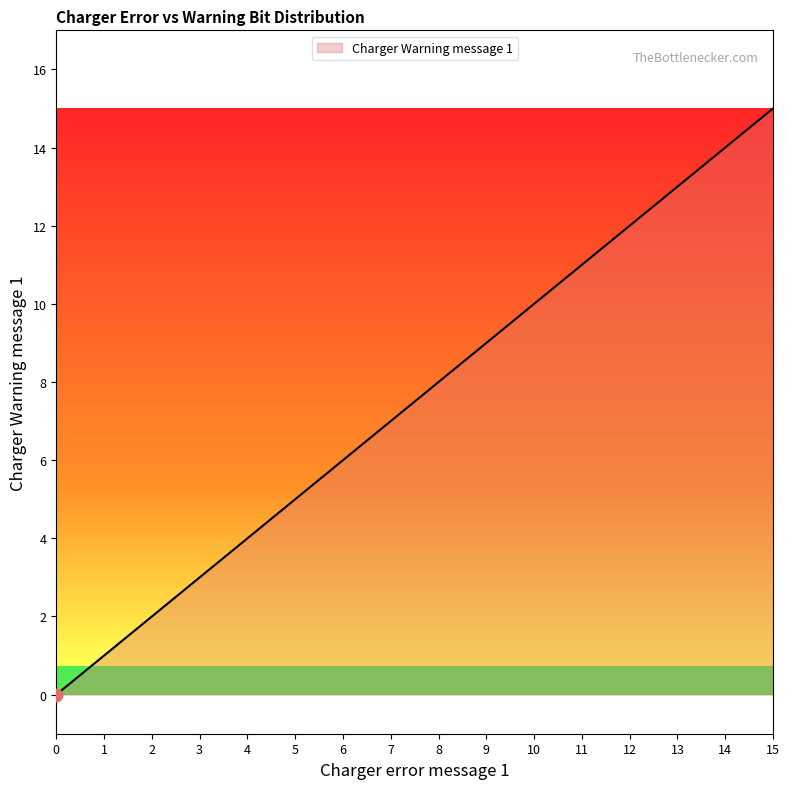

What is the change in value from 1 to 7?

+6